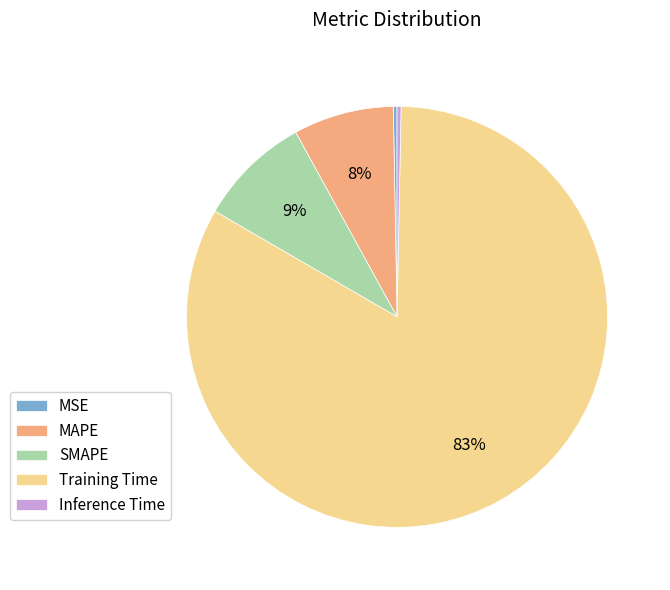

How many slices are in this pie chart?

5